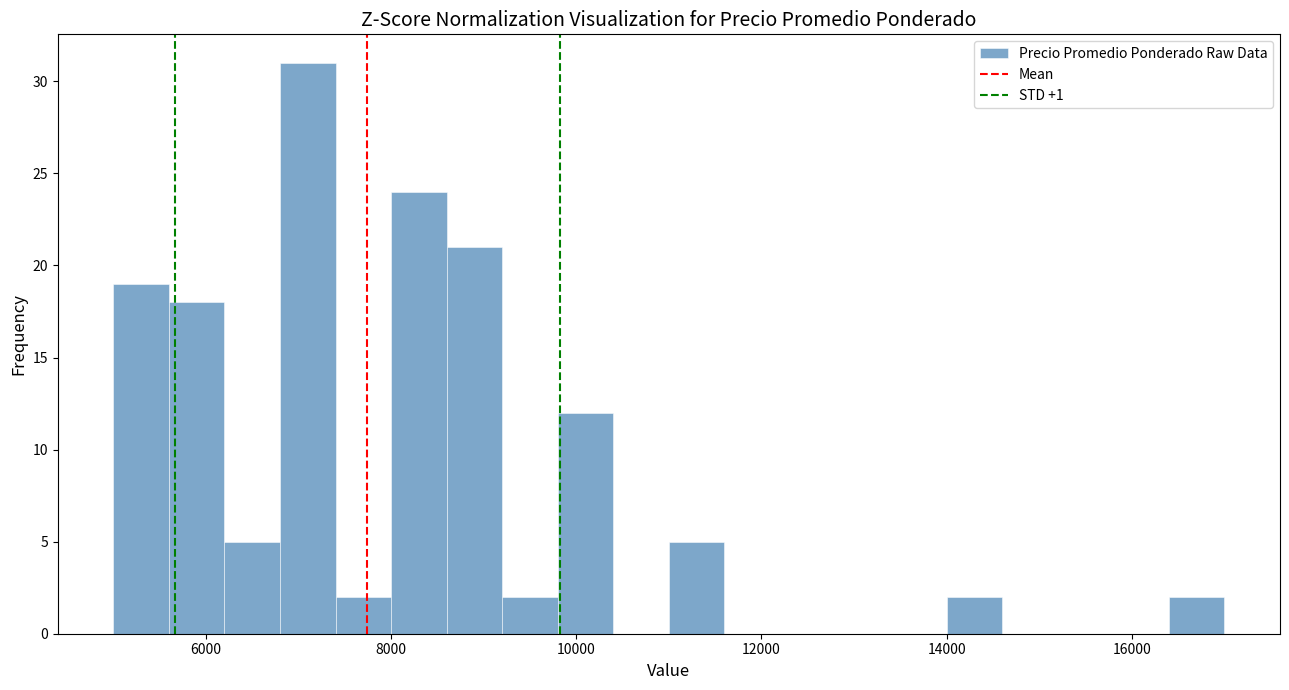

Read against the x-axis, roughly where is the centre of the tallest bar?

7200